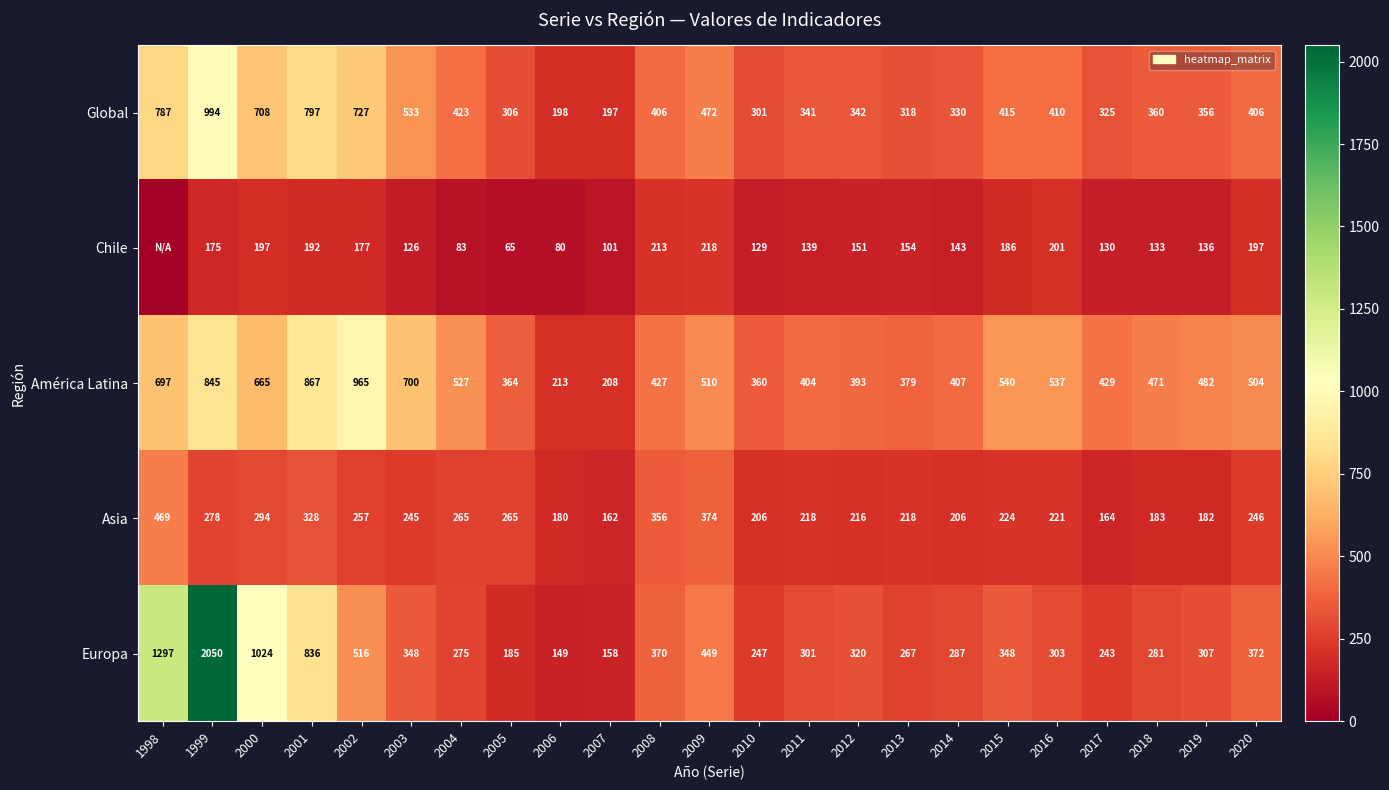

What is the difference between the highest and lowest values at 2018?

338